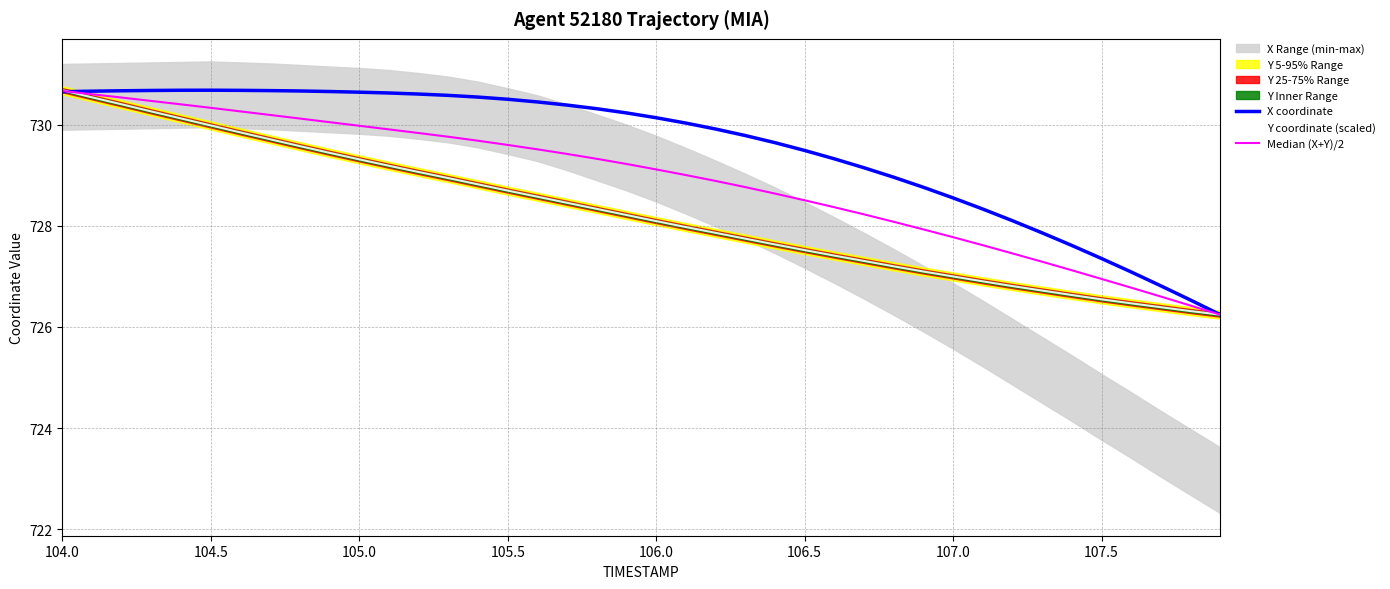

Reading left to right, what are all the values shown in this chart?

X coordinate: 730.7	730.7	730.7	730.7	730.7	730.7	730.7	730.7	730.7	730.7	730.6	730.6	730.6	730.6	730.5	730.5	730.4	730.4	730.3	730.2	730.1	730.0	729.9	729.8	729.6	729.5	729.3	729.1	729.0	728.8	728.6	728.3	728.1	727.9	727.6	727.4	727.1	726.8	726.5	726.2
Y coordinate (scaled): 730.7	730.5	730.4	730.3	730.1	730.0	729.8	729.7	729.6	729.4	729.3	729.2	729.1	728.9	728.8	728.7	728.6	728.5	728.3	728.2	728.1	728.0	727.9	727.7	727.6	727.5	727.4	727.3	727.2	727.1	727.0	726.9	726.8	726.7	726.6	726.5	726.5	726.4	726.3	726.2
Median (X+Y)/2: 730.7	730.6	730.5	730.5	730.4	730.3	730.3	730.2	730.1	730.0	730.0	729.9	729.8	729.8	729.7	729.6	729.5	729.4	729.3	729.2	729.1	729.0	728.9	728.8	728.6	728.5	728.4	728.2	728.1	727.9	727.8	727.6	727.5	727.3	727.1	727.0	726.8	726.6	726.4	726.2